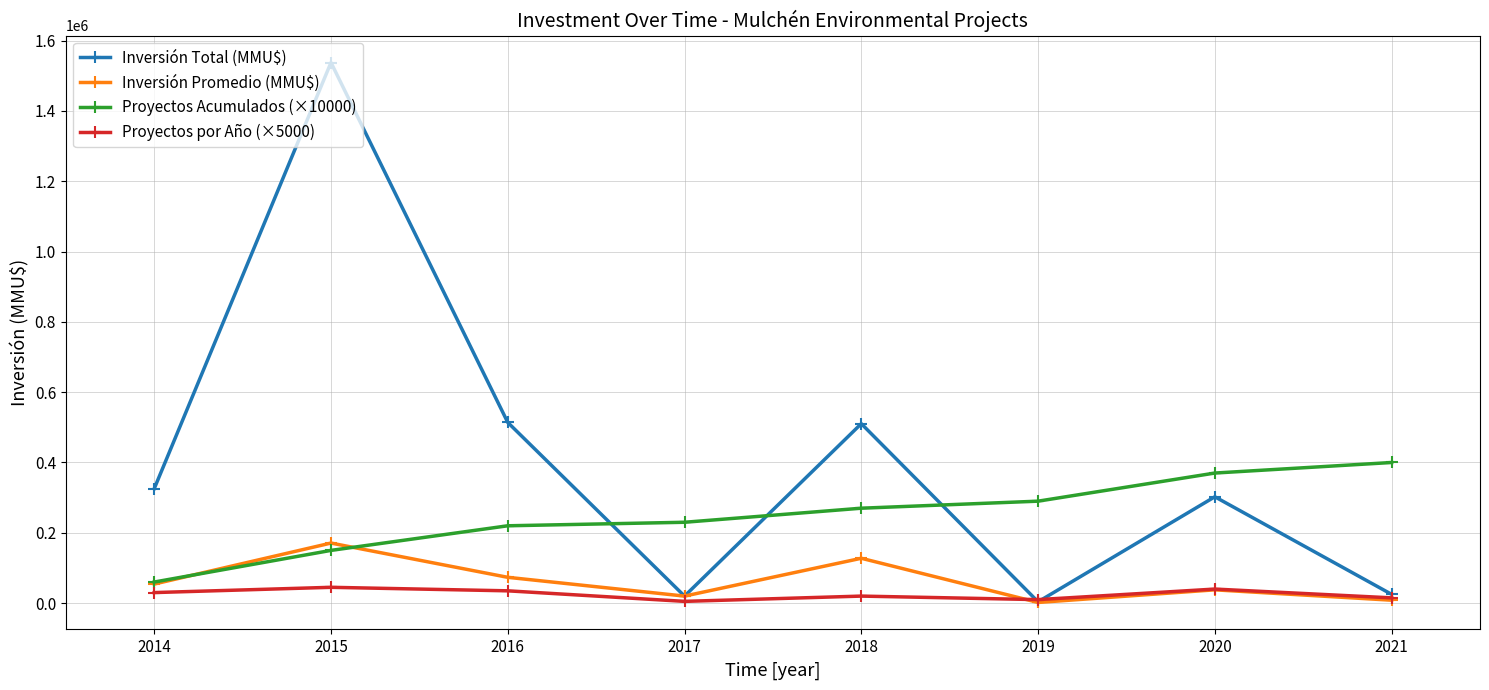

Rank the series by their maximum value, from highest to lowest.

Inversión Total (MMU$), Proyectos Acumulados (×10000), Inversión Promedio (MMU$), Proyectos por Año (×5000)